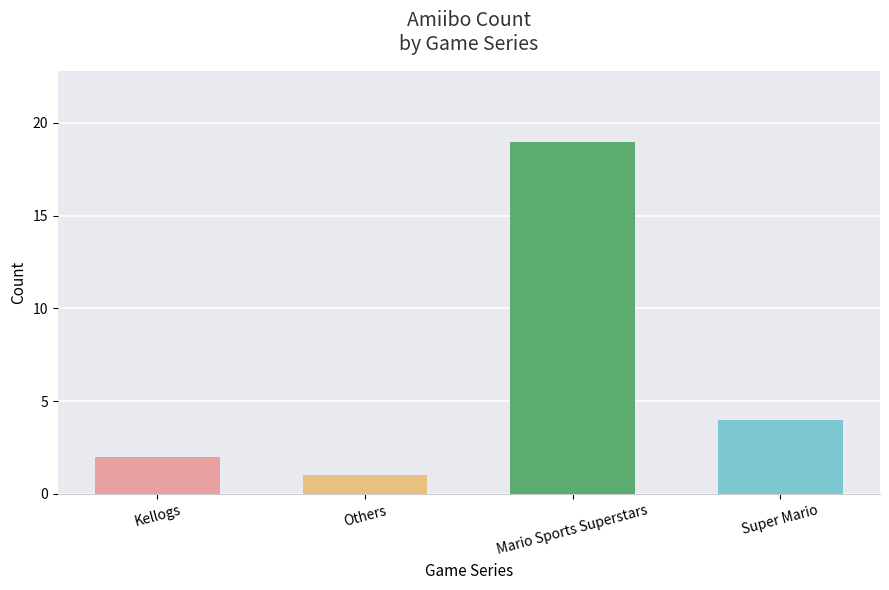

List the labels in order of value, largest first.

Mario Sports Superstars, Super Mario, Kellogs, Others